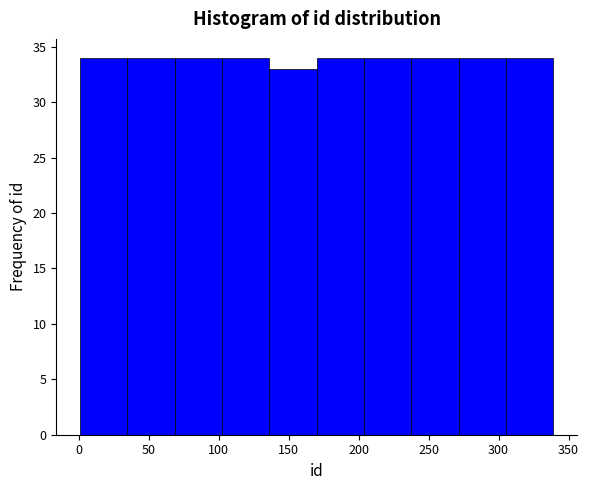

Reading left to right, list every bar in this chart as the range it spans on the x-axis followed by its height. Neither the bar edges nor the heights are printed on the chart, so give them approximately, as read against the axes.

0 to 35: 34
35 to 70: 34
70 to 100: 34
100 to 135: 34
135 to 170: 33
170 to 205: 34
205 to 240: 34
240 to 270: 34
270 to 305: 34
305 to 340: 34